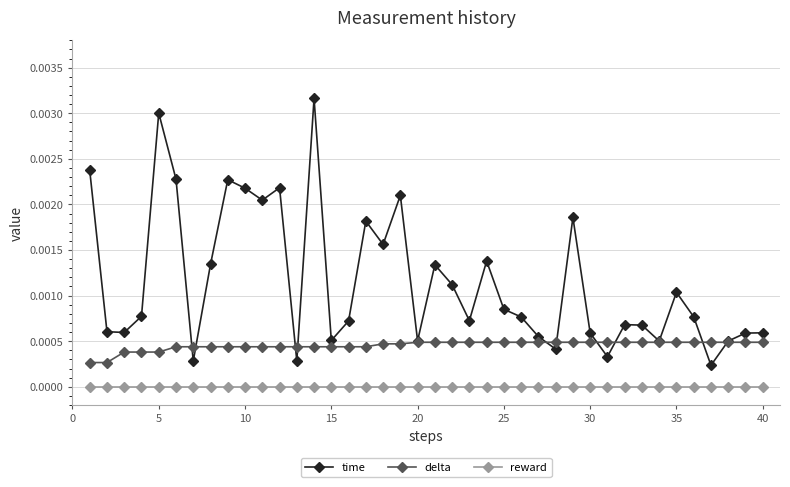

Which series has the largest total across all categories?

time